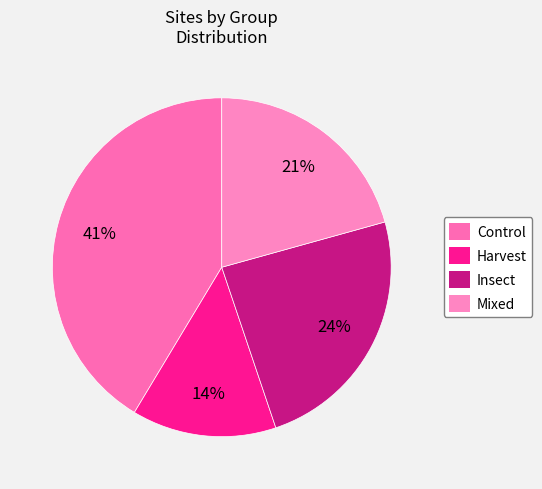

To the nearest percent, what percentage of the pie is Control?

41%